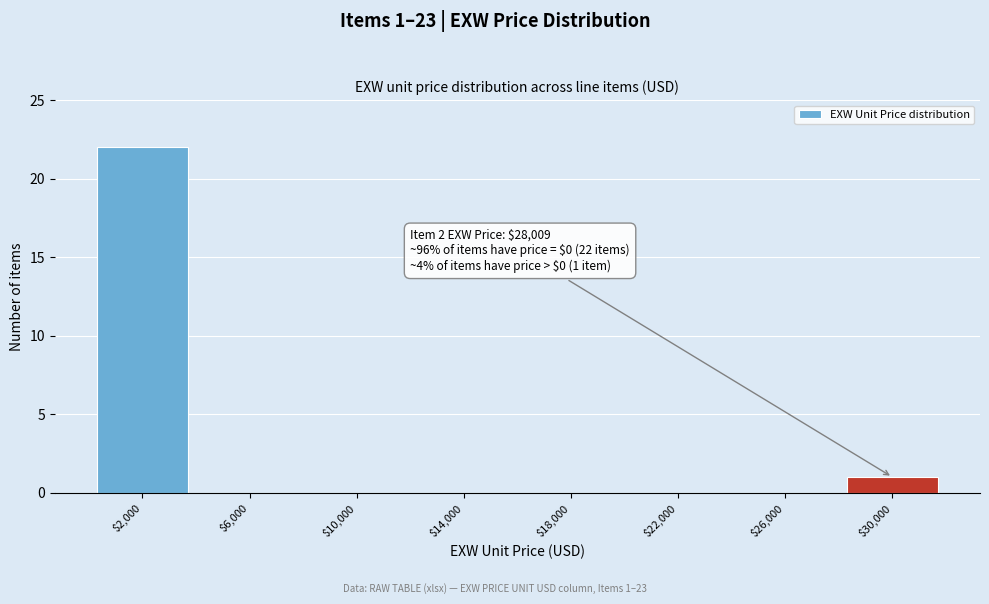

Which category has the highest value across all series?

$2,000